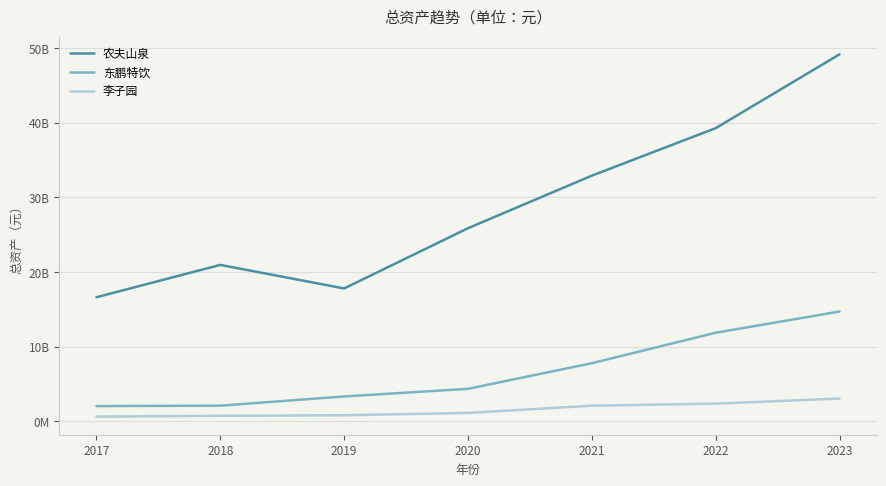

Where does the 农夫山泉 series first go above 25859412000?

2021